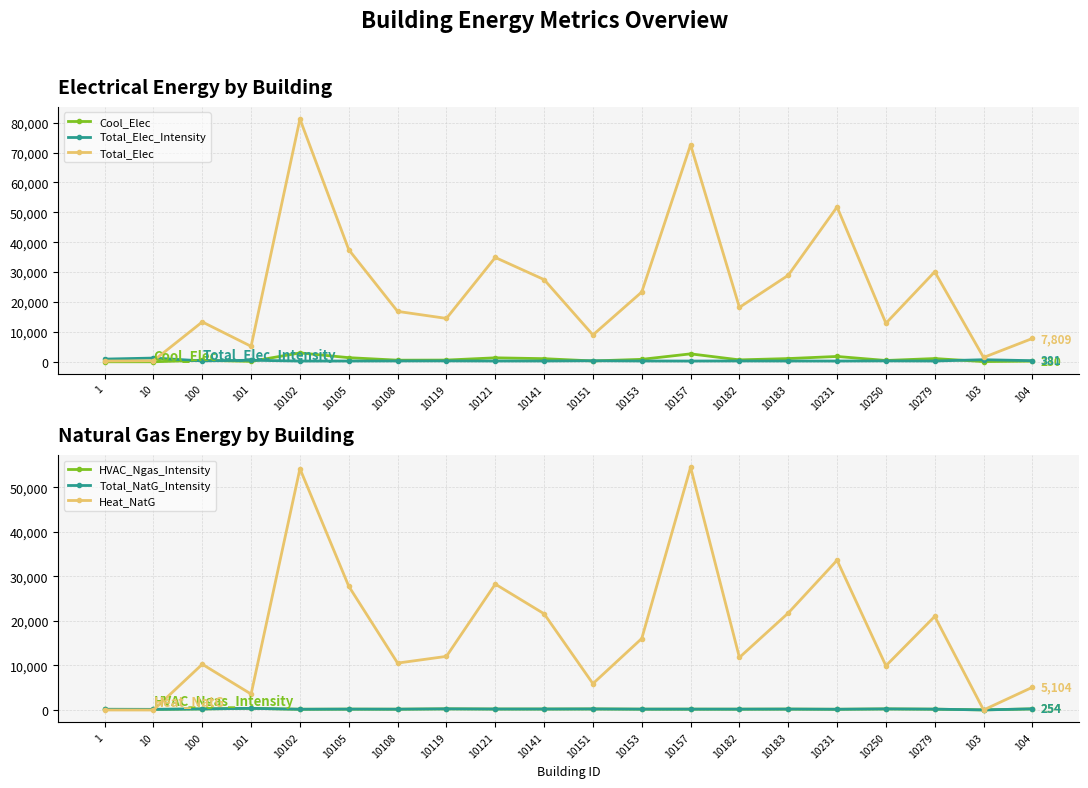

In Heat_NatG, how many points are higher than both neighbors (excluding endpoints)?

6